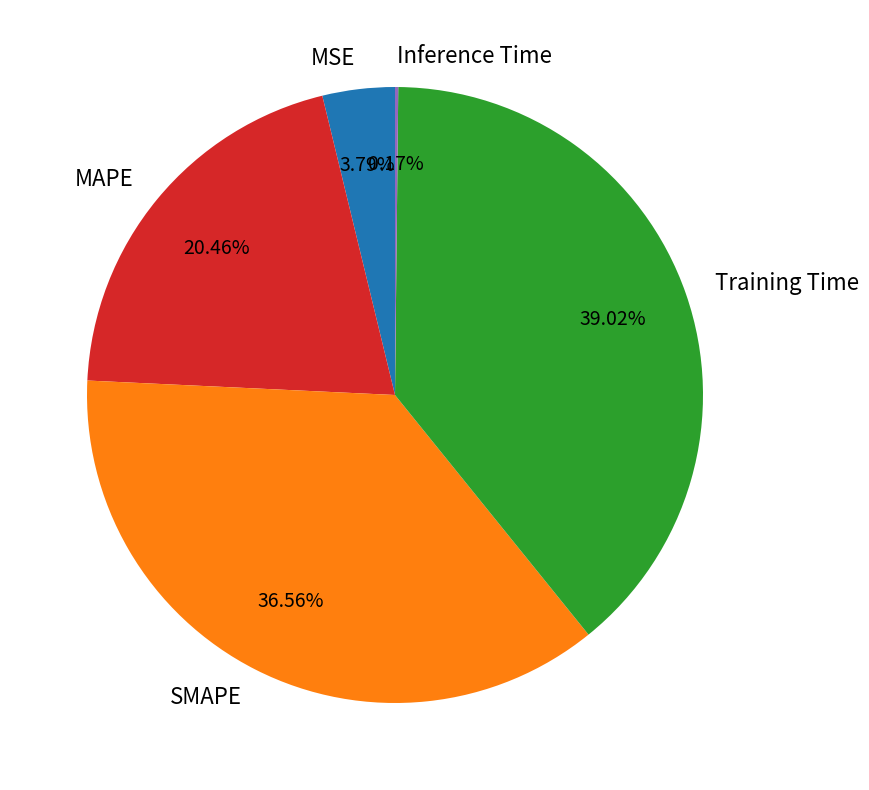

What is the largest slice in the pie chart?

Training Time